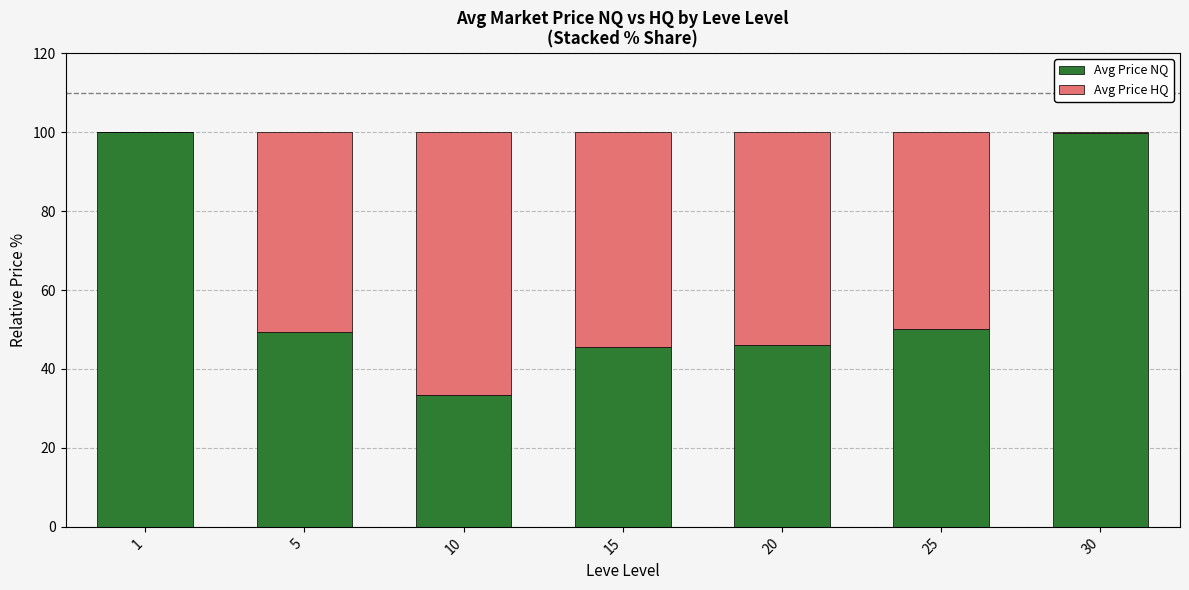

How many series are shown in this chart?

2